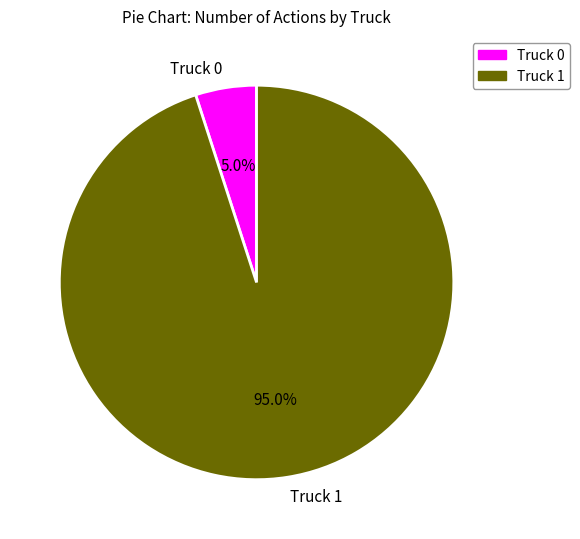

Count the number of slices in the pie.

2